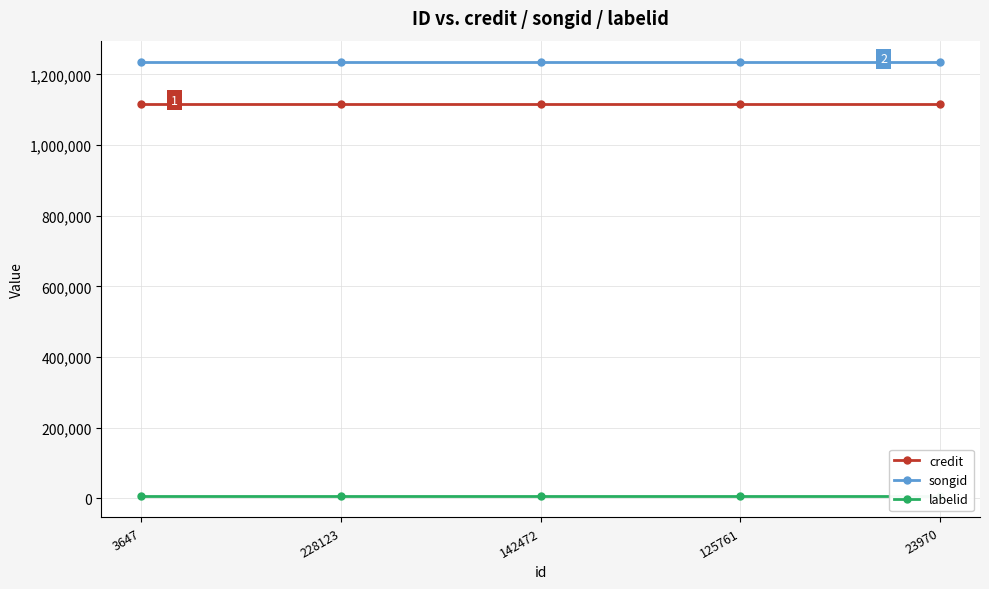

What is the value of the labelid point at the 2nd from the left?

6864